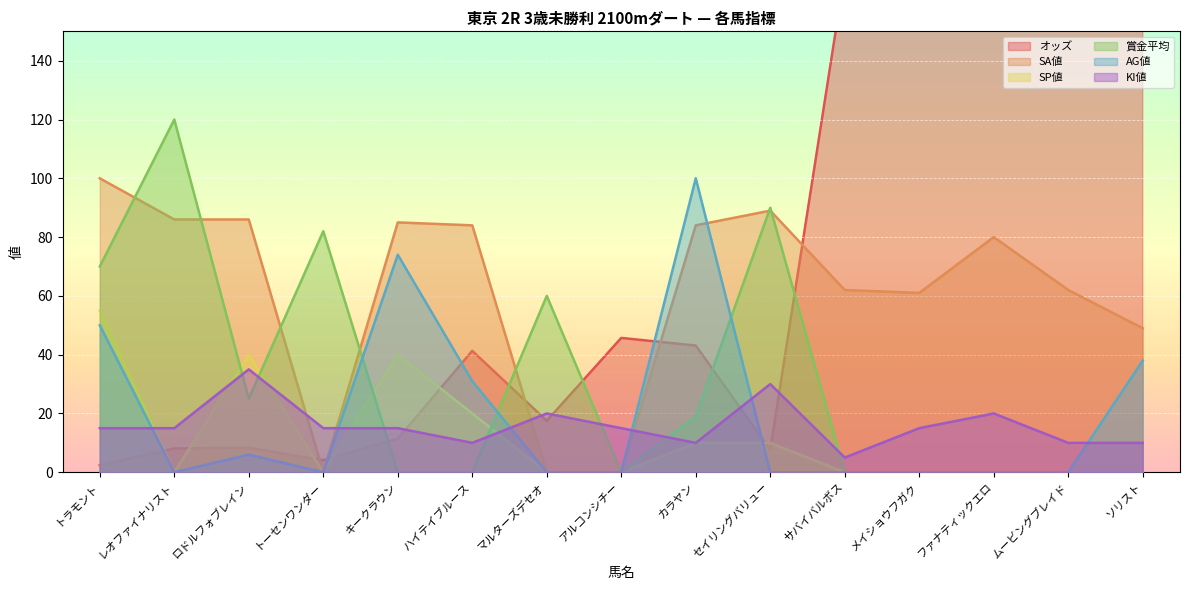

What is the approximate value of KI値 at メイショウフガク?

15